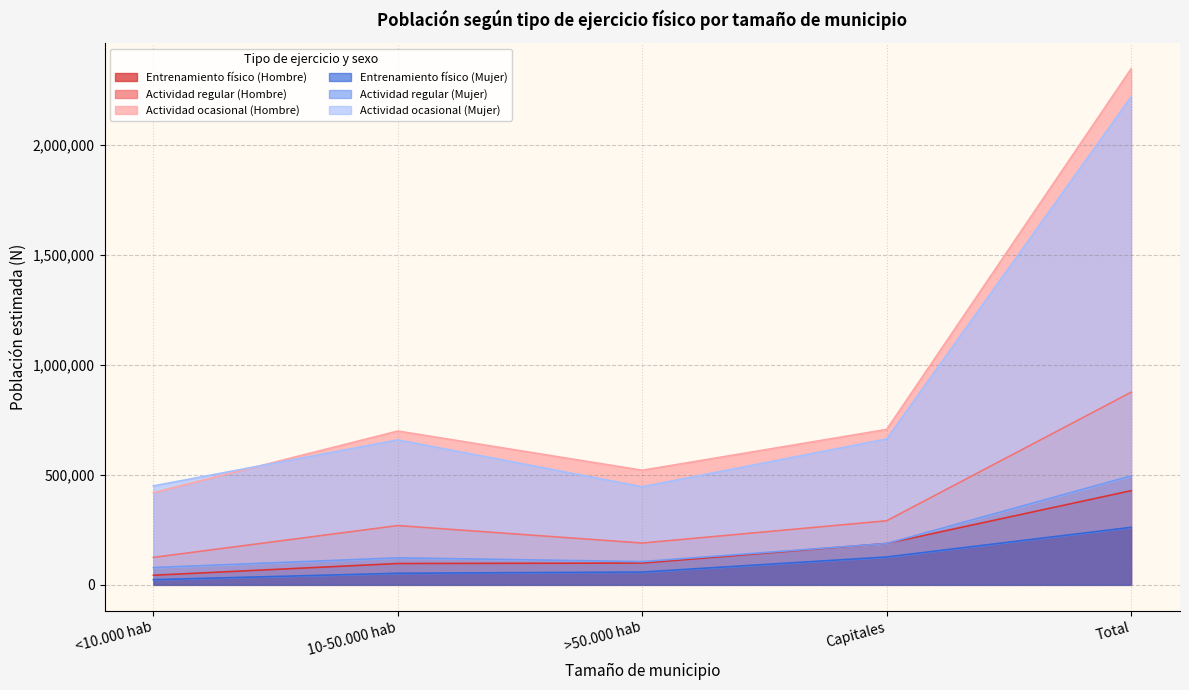

True or false: Actividad ocasional (Hombre) and Actividad ocasional (Mujer) cross at least once.

False